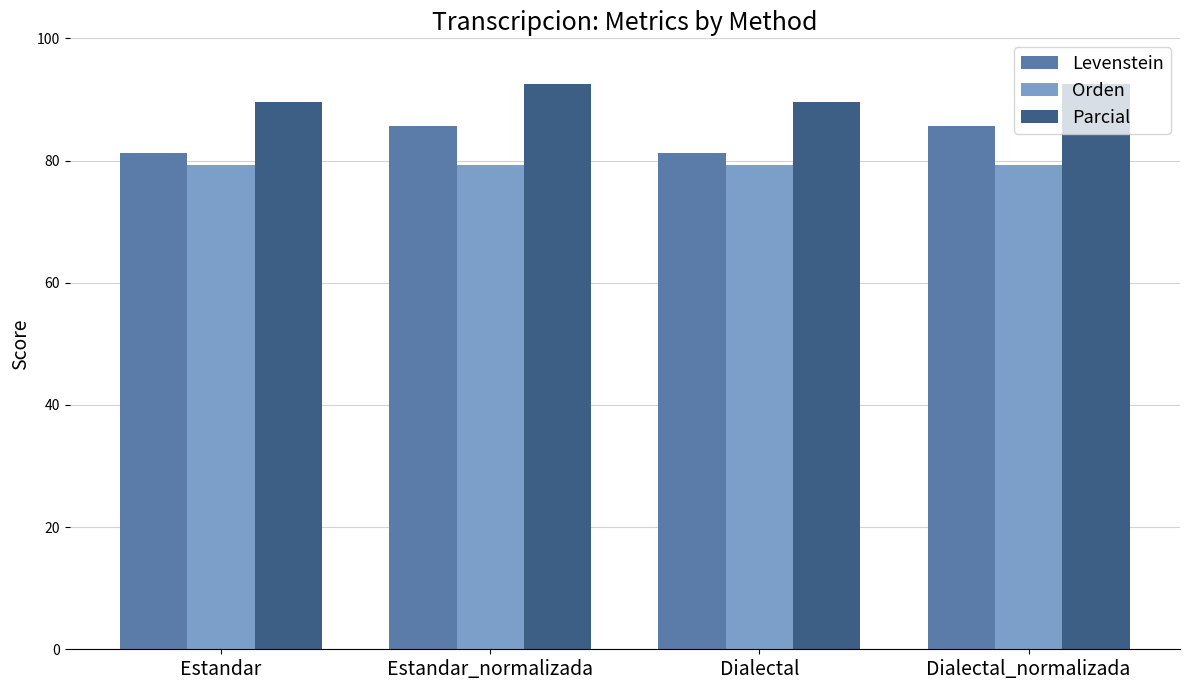

The value of Parcial at Dialectal_normalizada is 92.6. True or false?

True